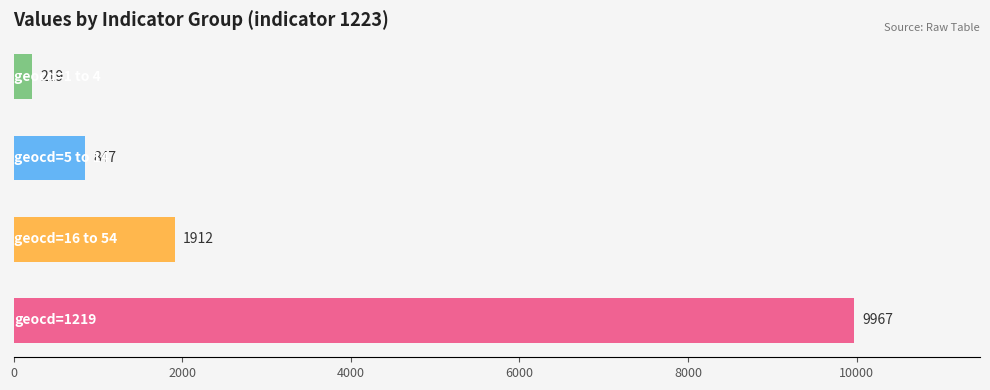

Does the chart contain stacked bars?

No